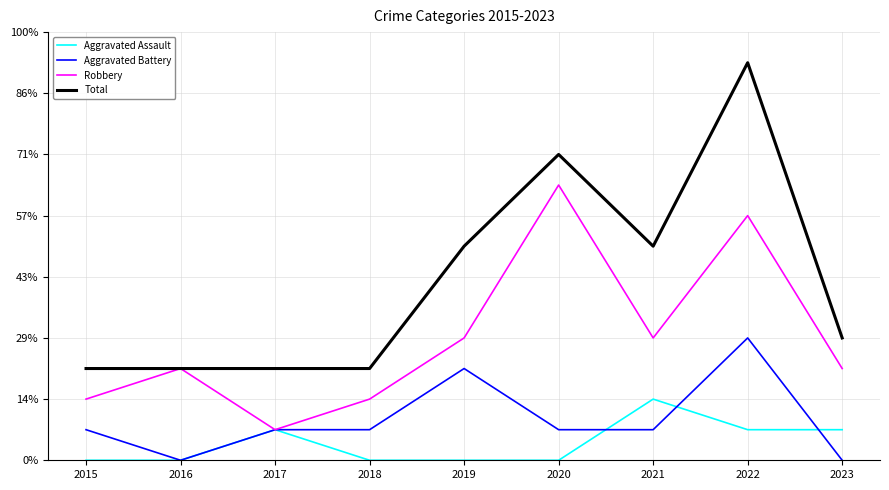

What is the maximum value for Robbery?

9